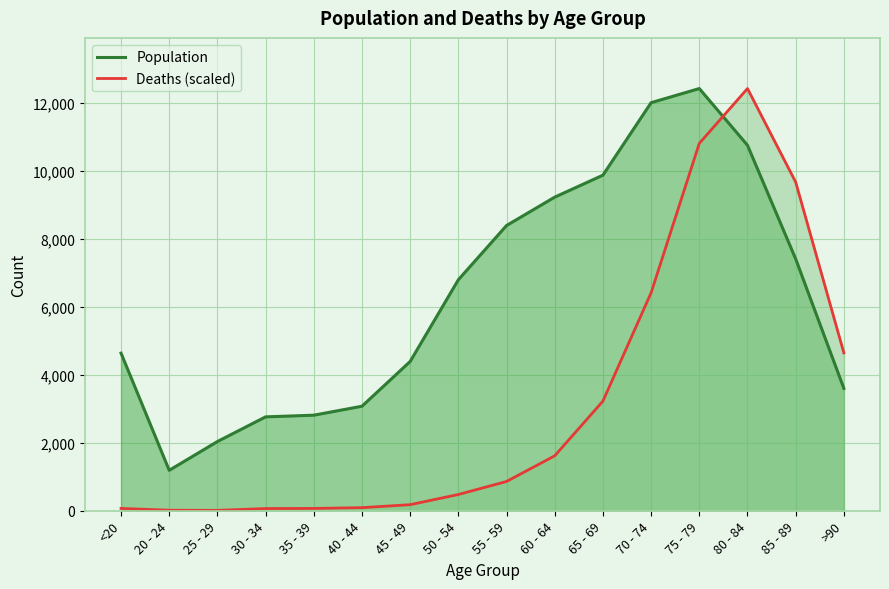

What is the value of the Population point at the 8th from the left?

6803.0